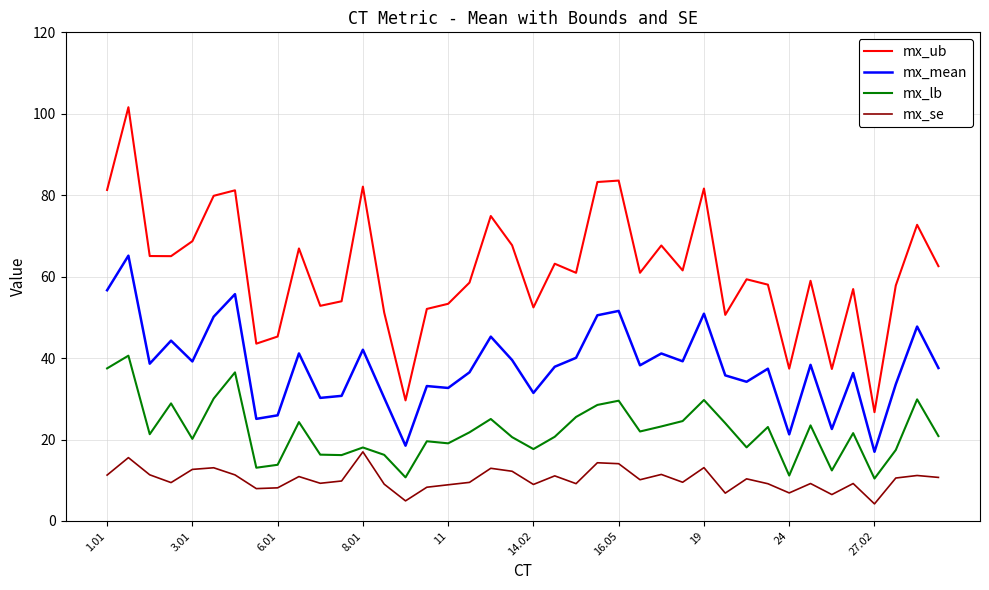

Which series has the largest total across all categories?

mx_ub